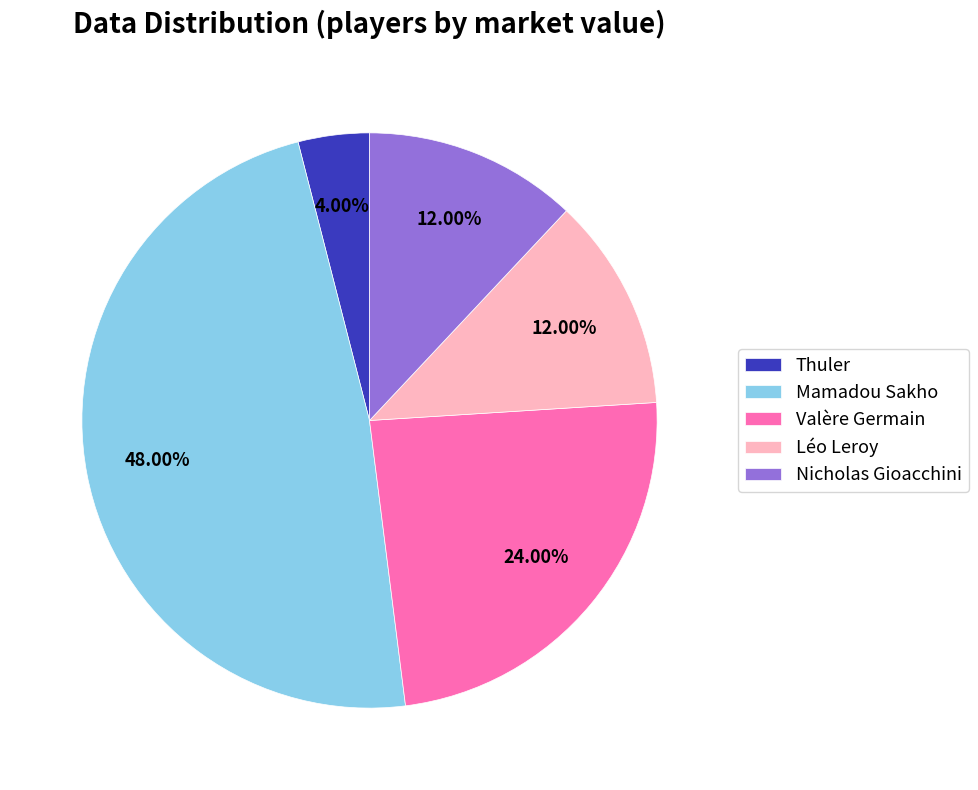

How many segments does this pie chart have?

5